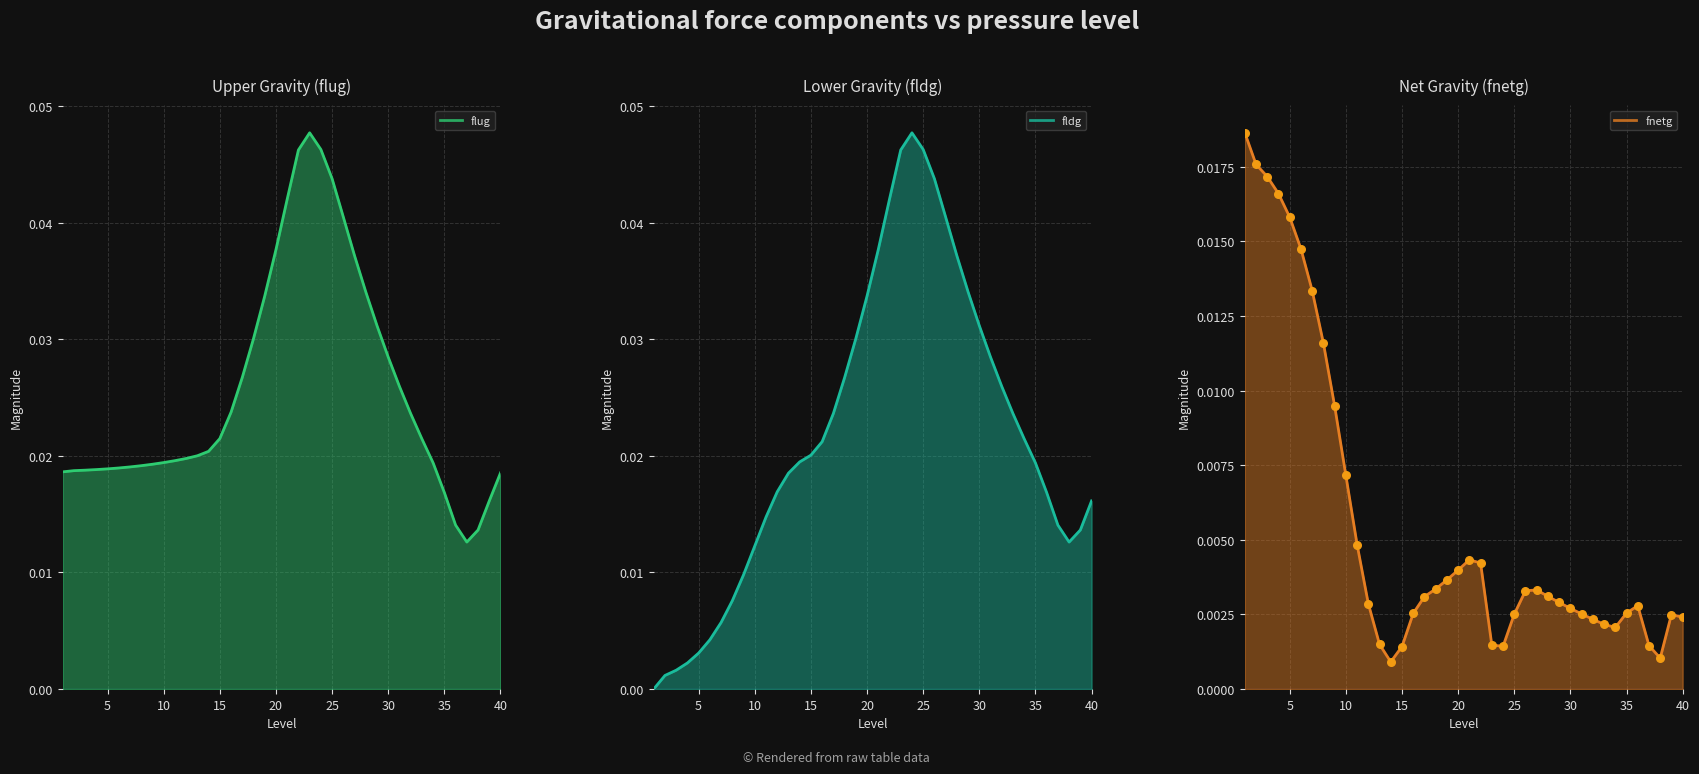

Which series has the largest Y range (max minus min)?

fldg